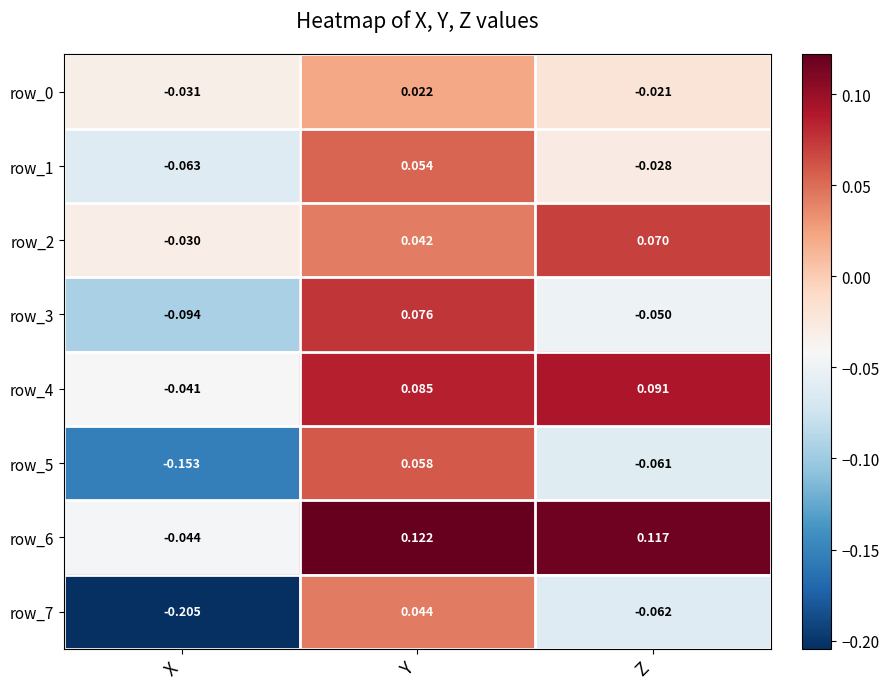

Rank the categories by row_6 value from highest to lowest.

Y, Z, X